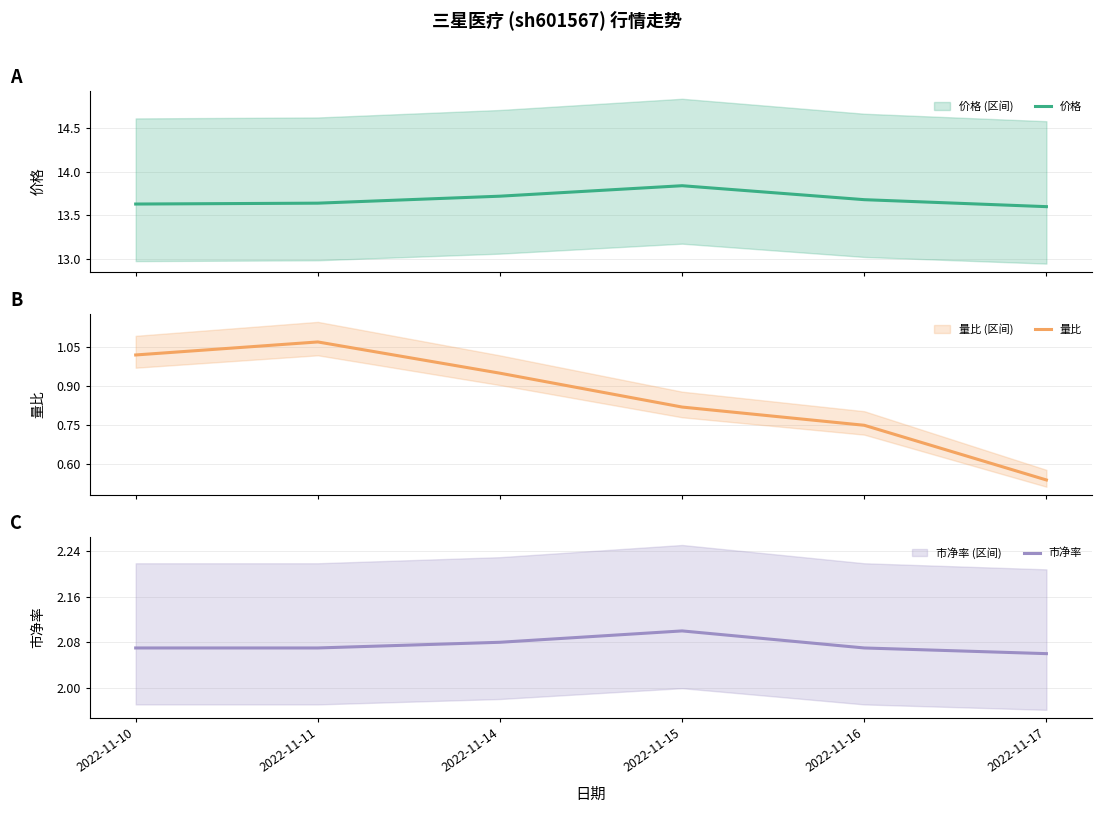

What is the average value of the 市净率 series?

2.1